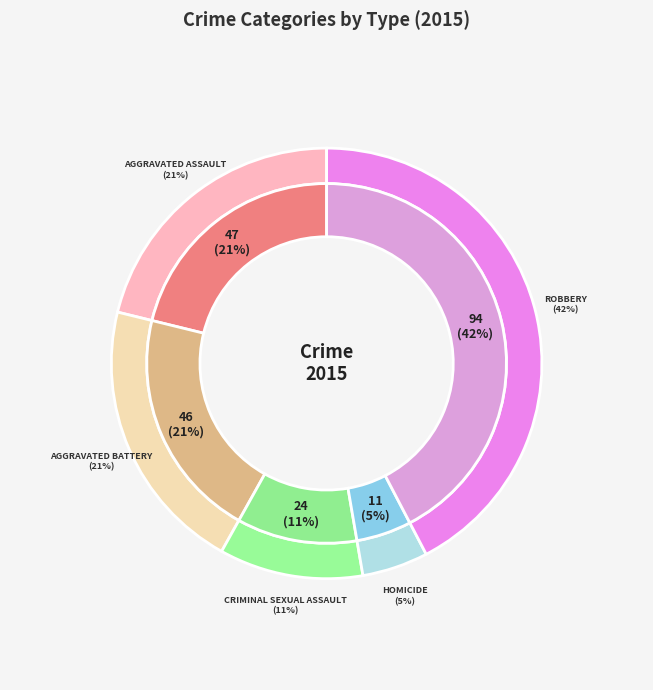

Rank the categories by value from lowest to highest.

Homicide, Criminal Sexual Assault, Aggravated Battery, Aggravated Assault, Robbery